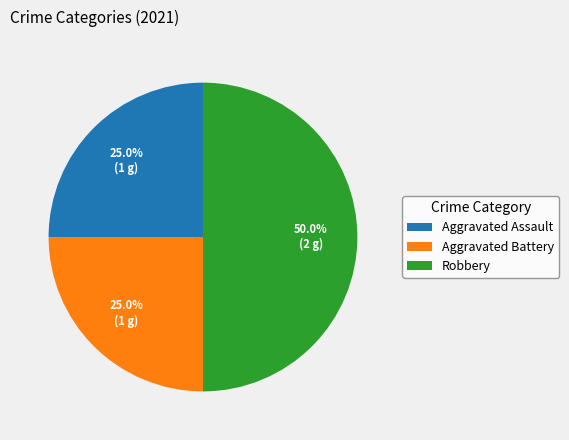

Does Aggravated Battery account for over 50% of the chart?

No